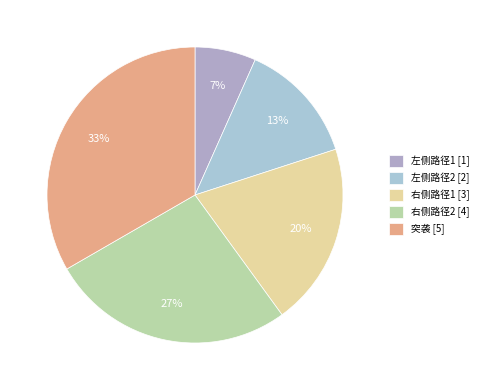

How many segments does this pie chart have?

5